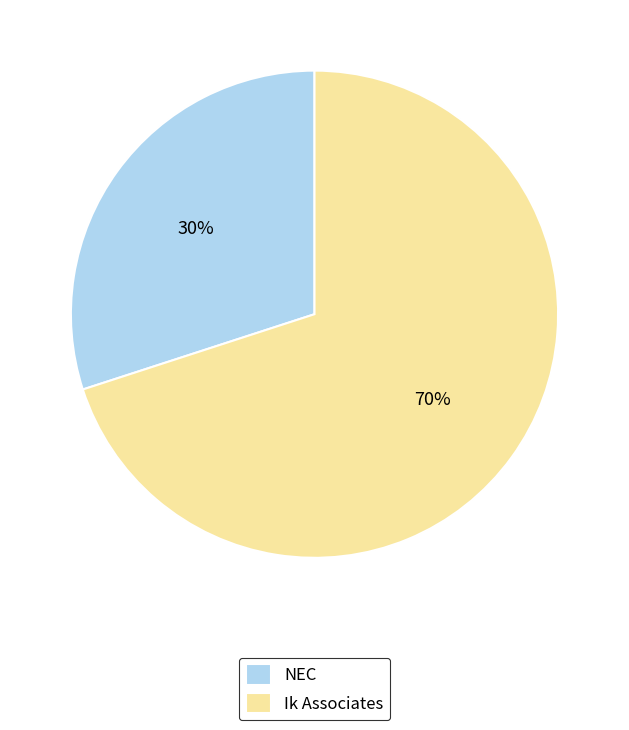

The Ik Associates slice represents 70% of the pie. True or false?

True